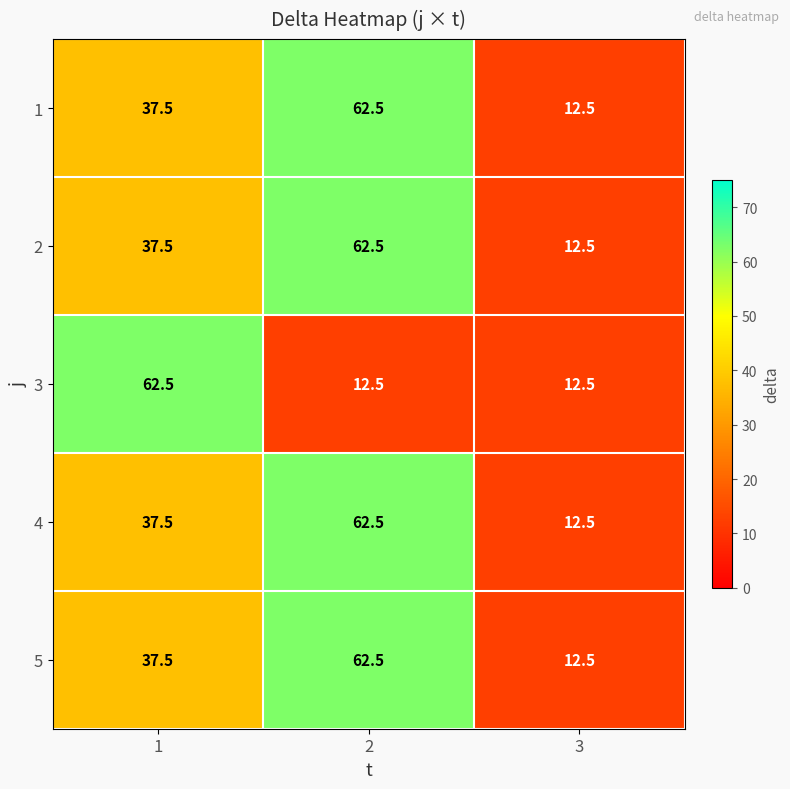

What is the minimum value shown in the chart?

12.5